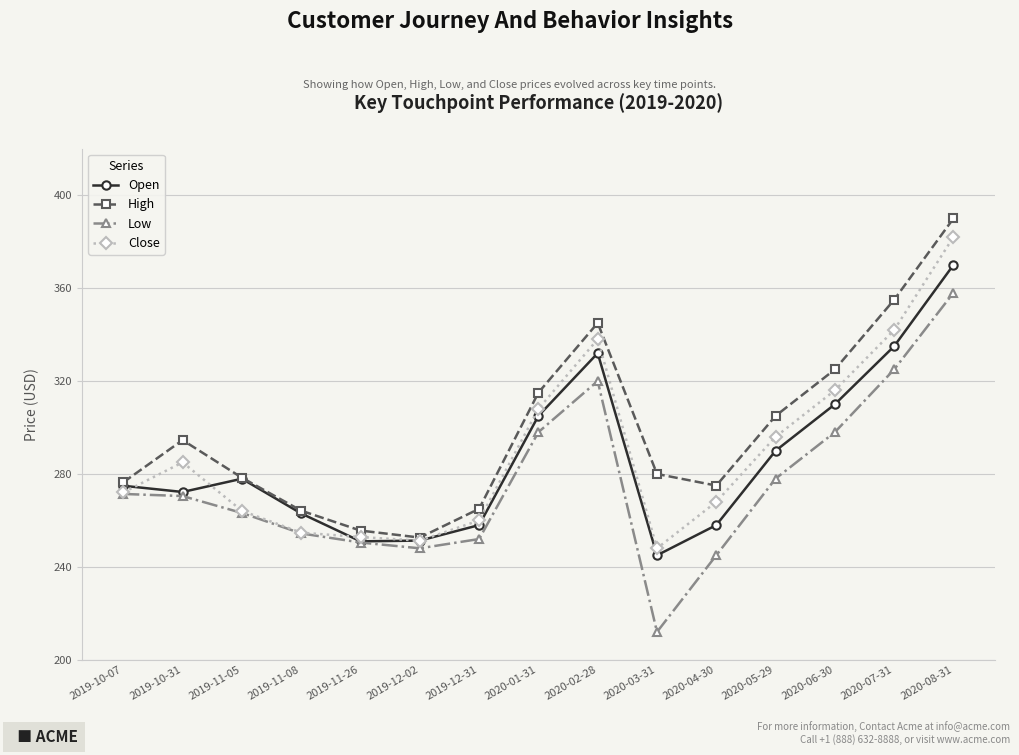

How many values in the Open series exceed 274?

8